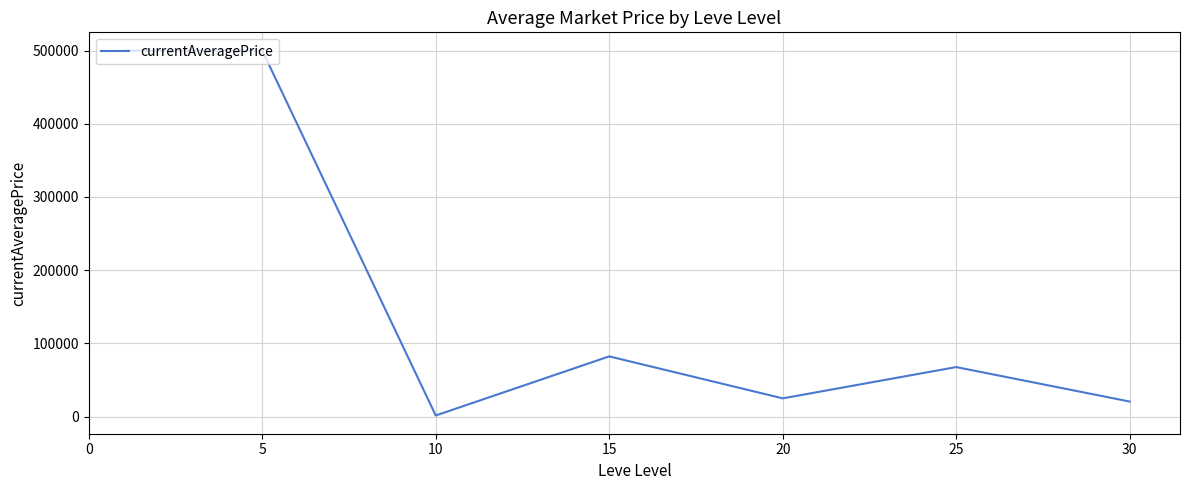

What is the average value?

171002.7